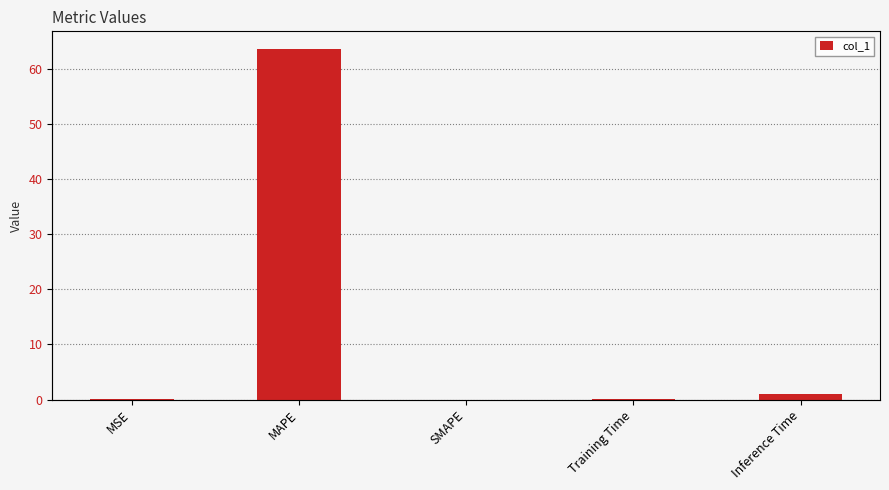

Where is the data nearest to the value 31?

Inference Time